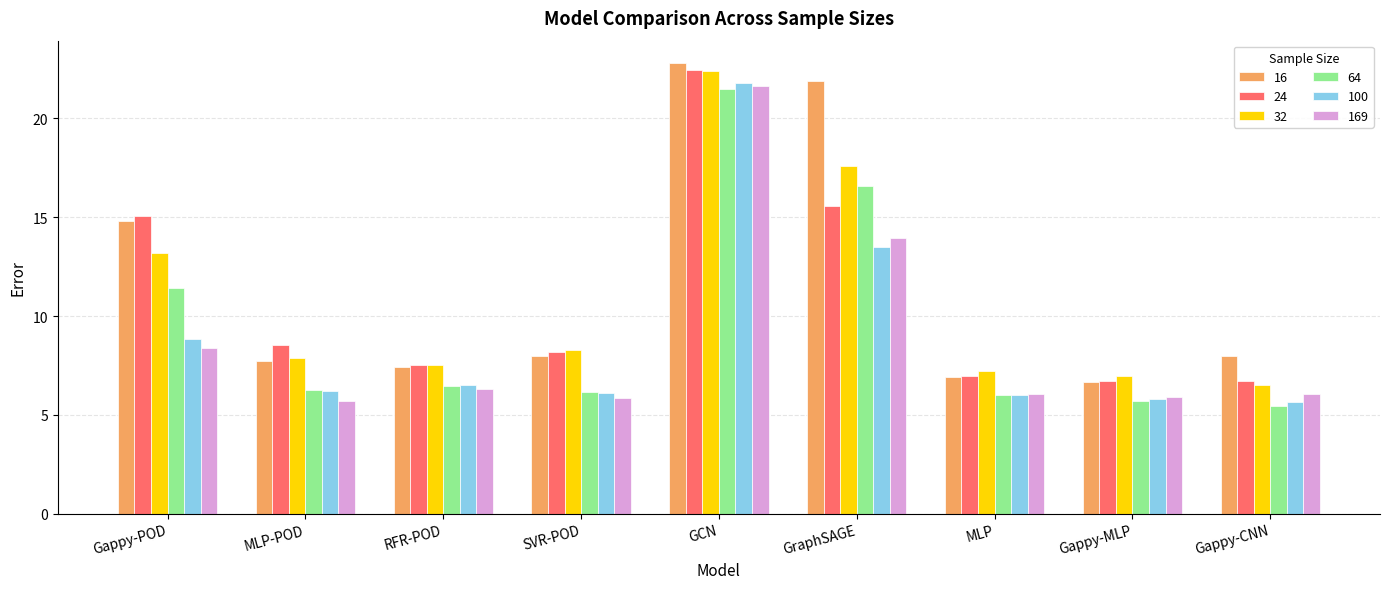

What is the spread (max minus min) of values at Gappy-POD?

6.7